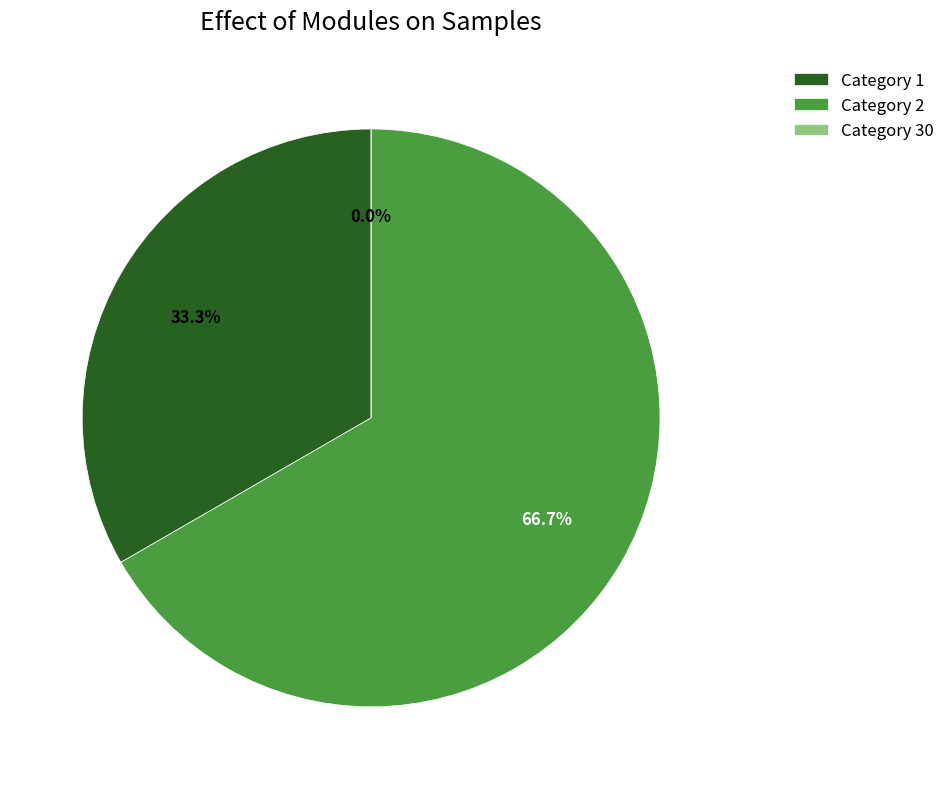

To the nearest percent, what is the average slice percentage?

33%